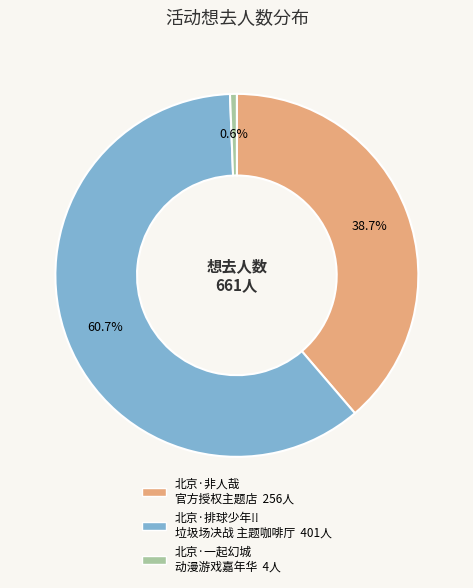

Does any single category account for the majority?

Yes